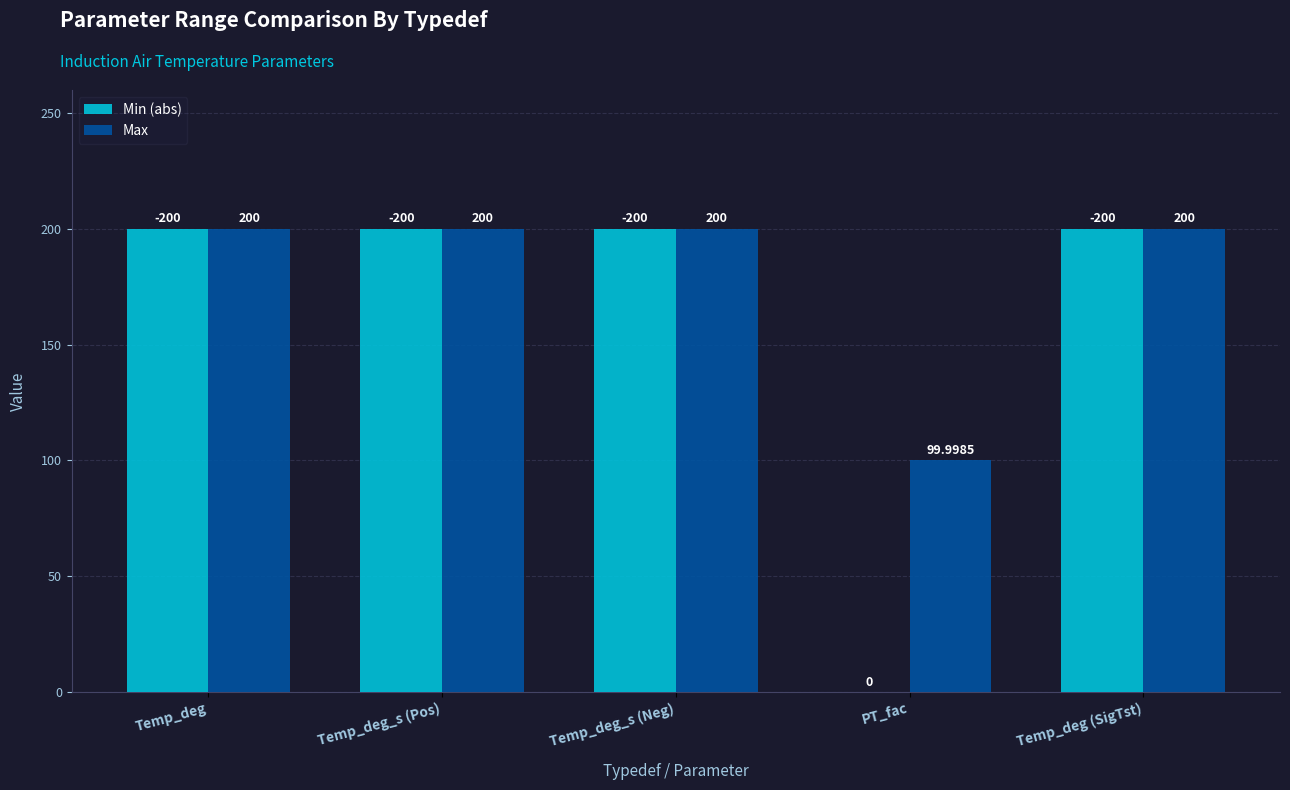

Reading left to right, list all the values displayed in this chart.

Min (abs): Temp_deg=200.0	Temp_deg_s (Pos)=200.0	Temp_deg_s (Neg)=200.0	PT_fac=0.0	Temp_deg (SigTst)=200.0
Max: Temp_deg=200.0	Temp_deg_s (Pos)=200.0	Temp_deg_s (Neg)=200.0	PT_fac=100.0	Temp_deg (SigTst)=200.0